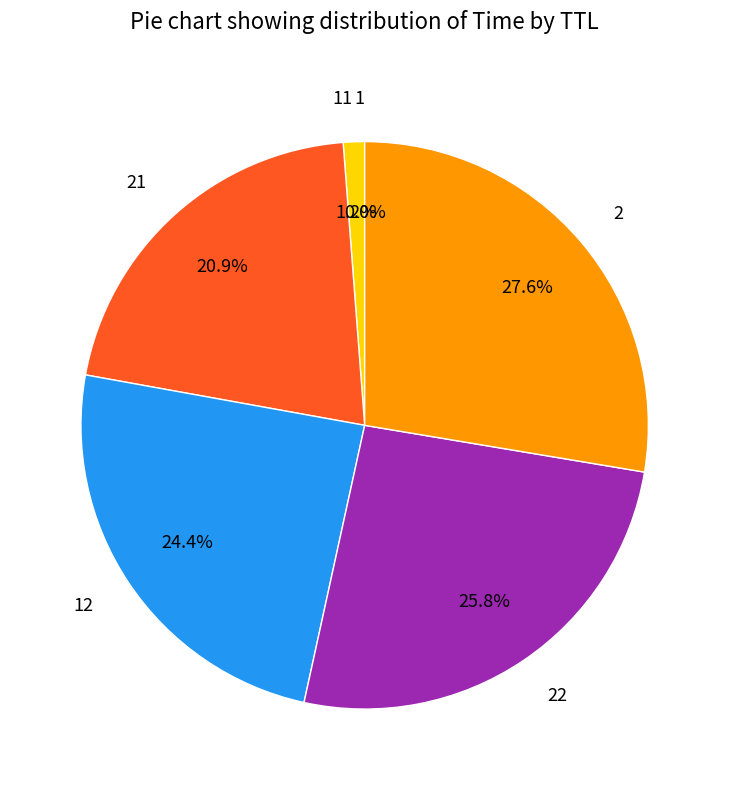

Is there a majority slice in this chart?

No